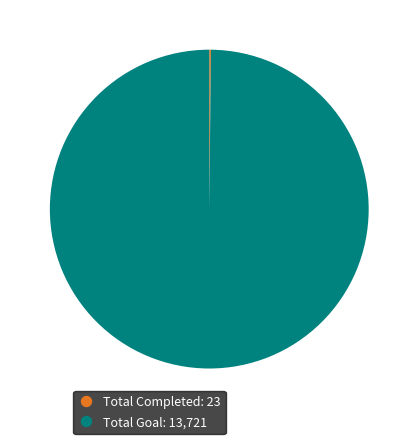

The Total Goal slice represents 92% of the pie. True or false?

False